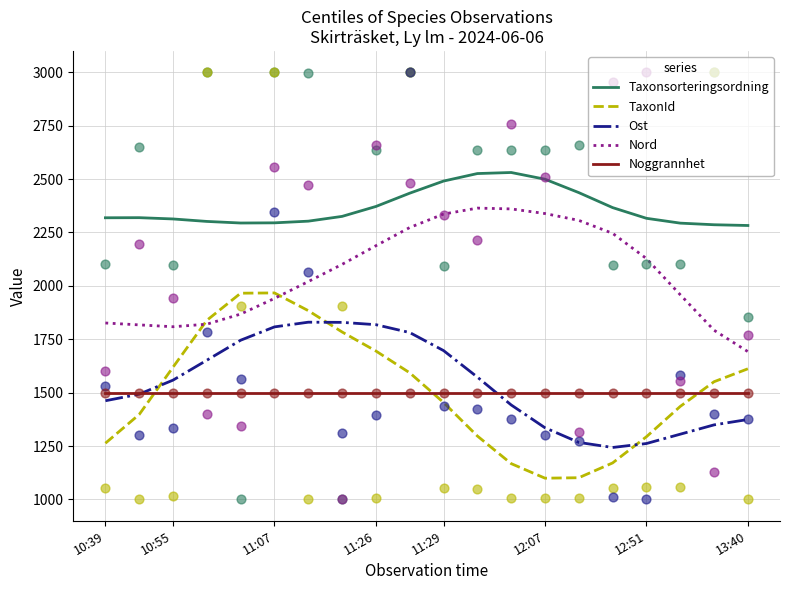

Which series has the largest total across all categories?

Taxonsorteringsordning